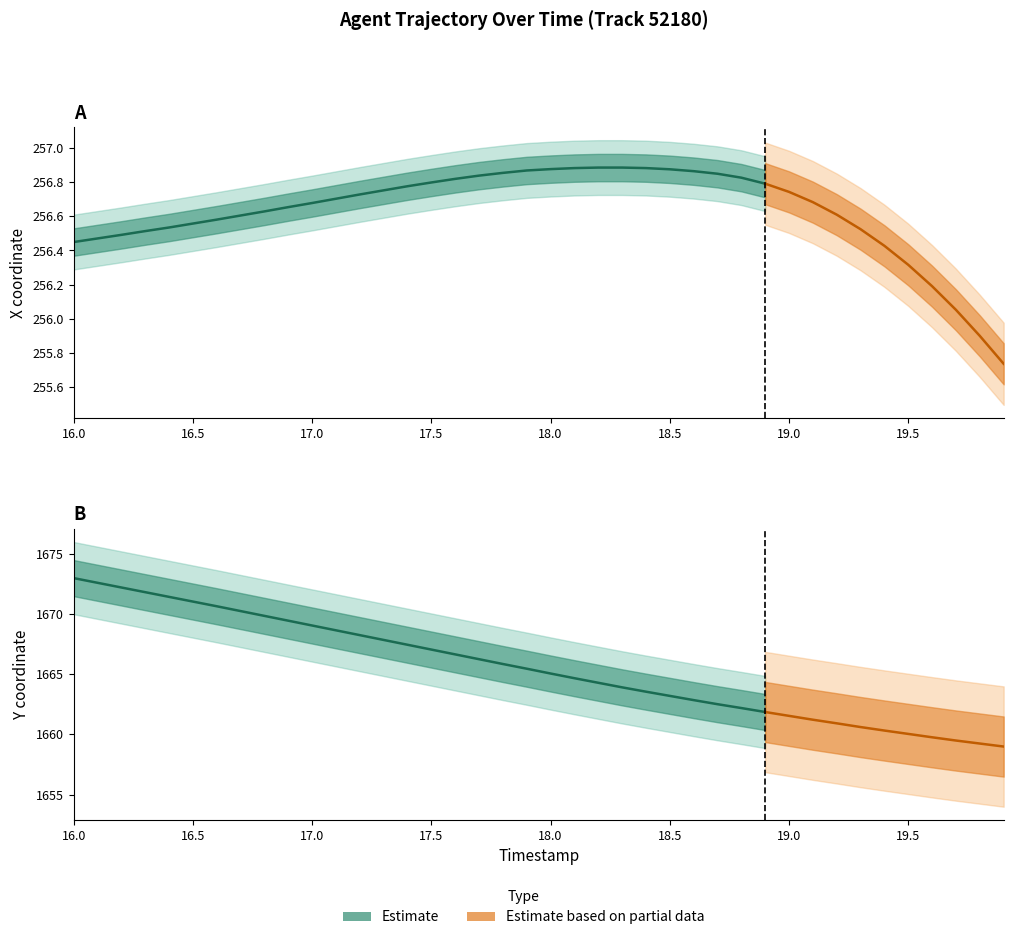

What is the lowest value of the X series?

255.7